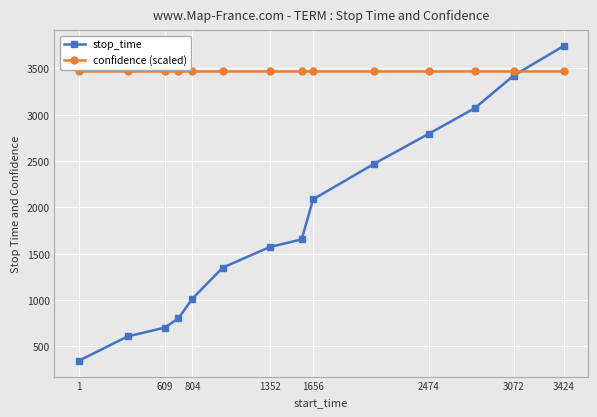

What is the greatest value displayed?

3741.0